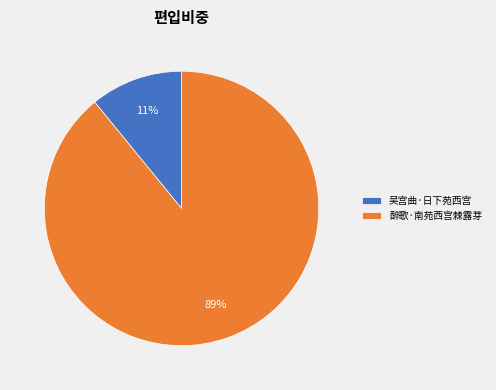

Which has a higher value, 醉歌·南苑西宫棘露芽 or 吴宫曲·日下苑西宫?

醉歌·南苑西宫棘露芽